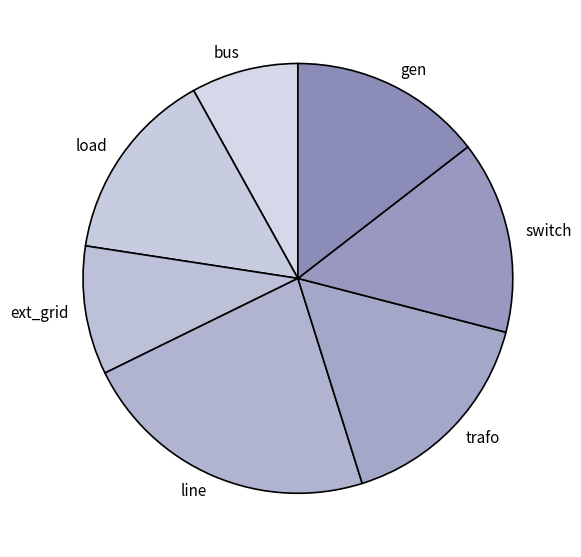

Count the number of slices in the pie.

7